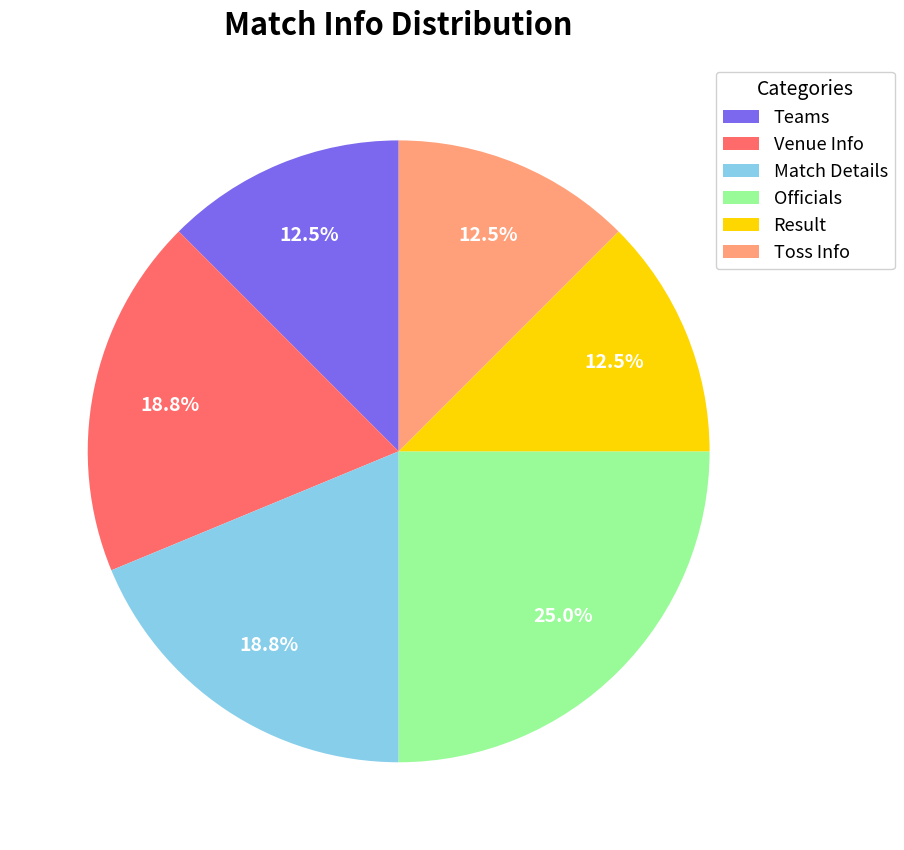

Count the number of slices in the pie.

6